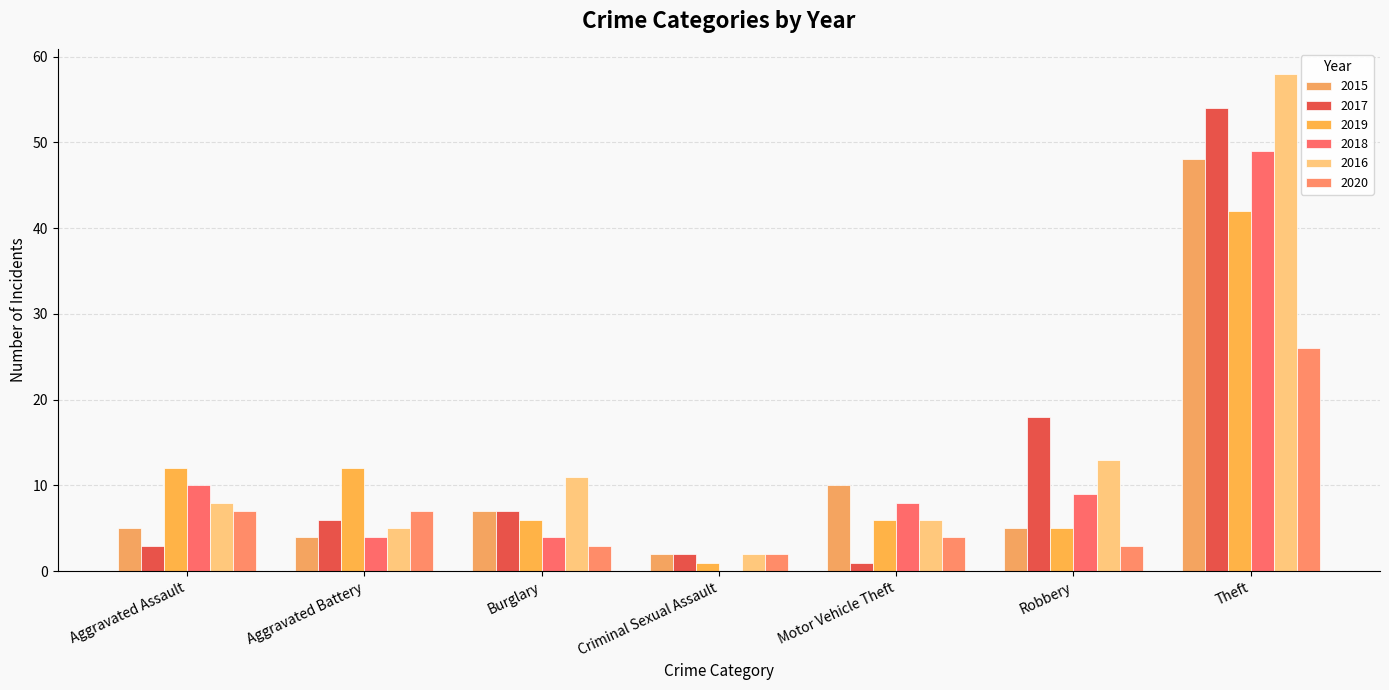

Are the bars grouped side by side (vs. stacked)?

Yes